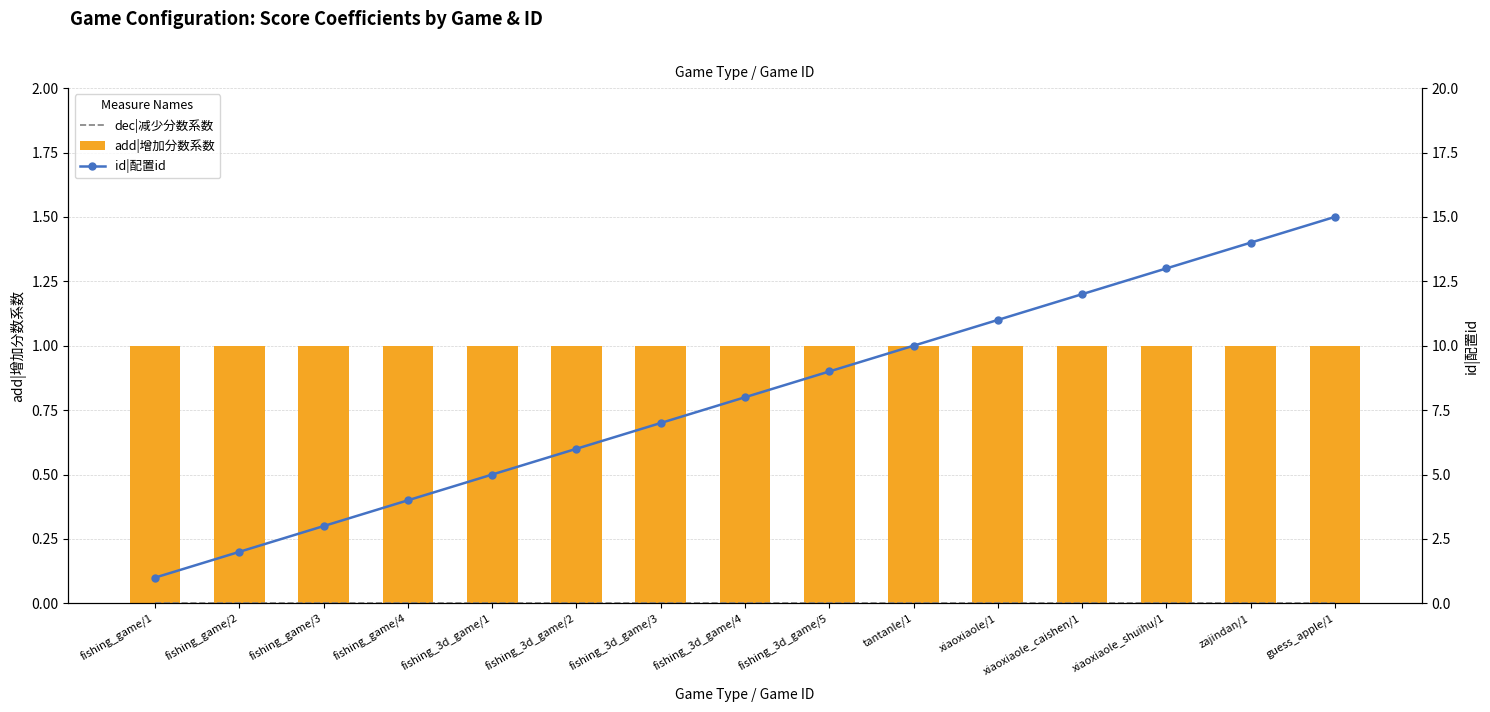

The value of add|增加分数系数 at xiaoxiaole_caishen/1 is 0. True or false?

False